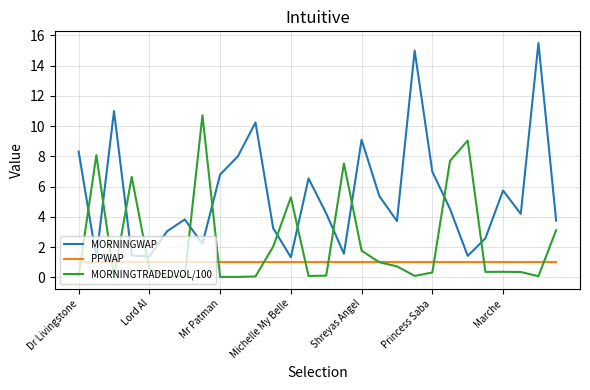

What is the lowest value of the MORNINGWAP series?

1.3